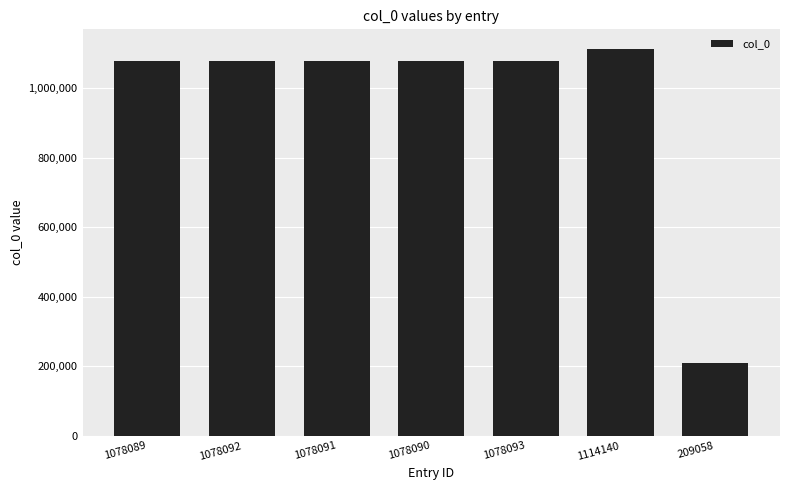

Does the chart contain stacked bars?

No